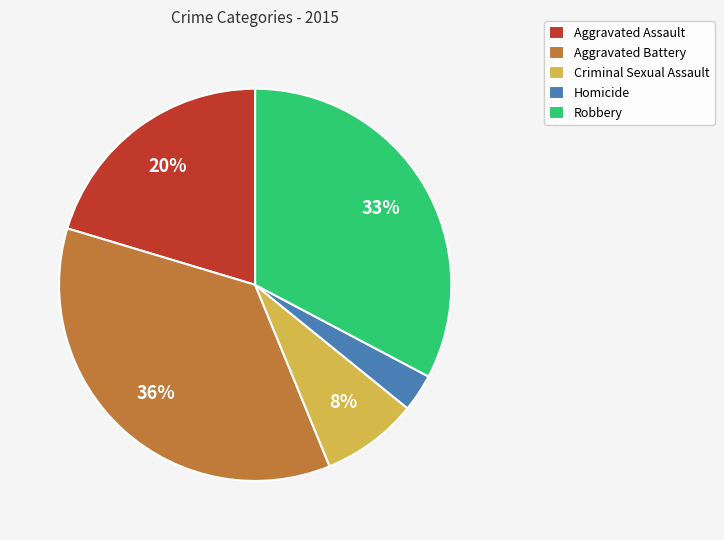

Does Aggravated Assault represent more than half of the total?

No